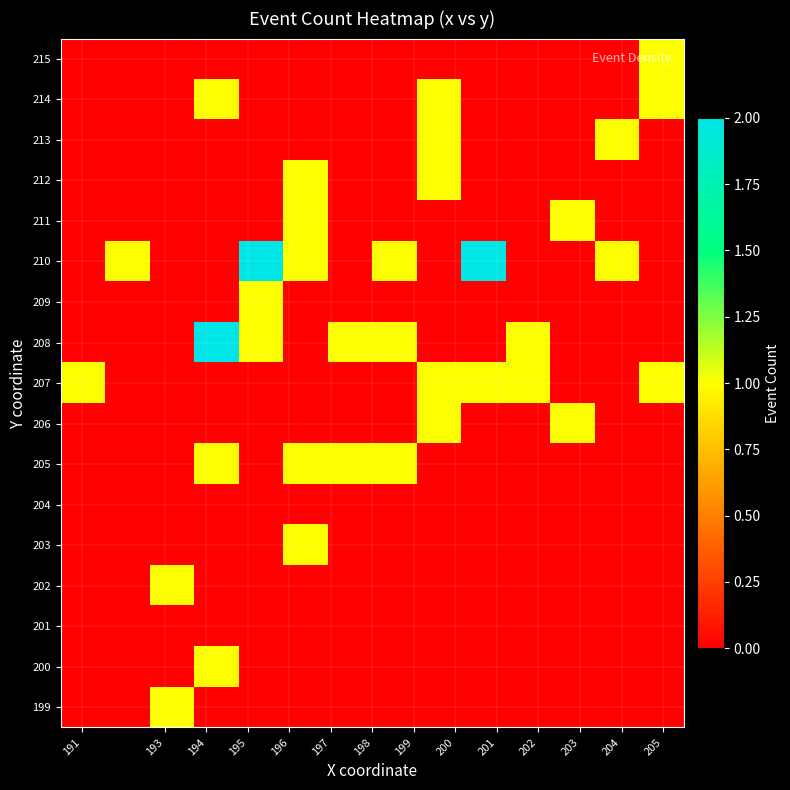

At how many categories does at least one series exceed 1?

3